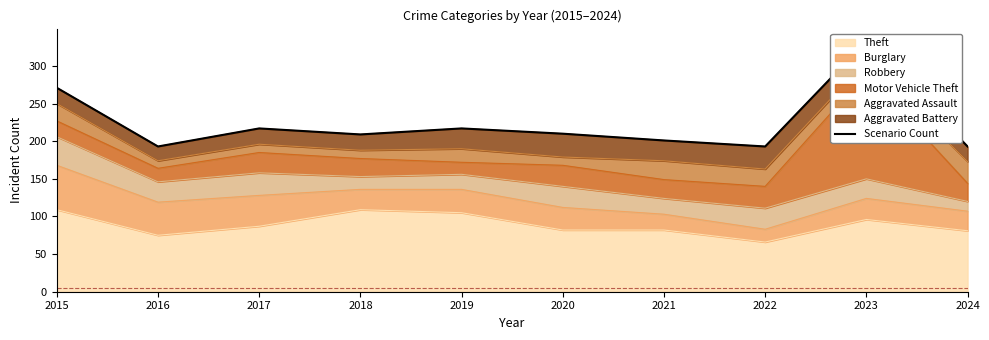

The chart shows a value of 83 at 2015. True or false?

False